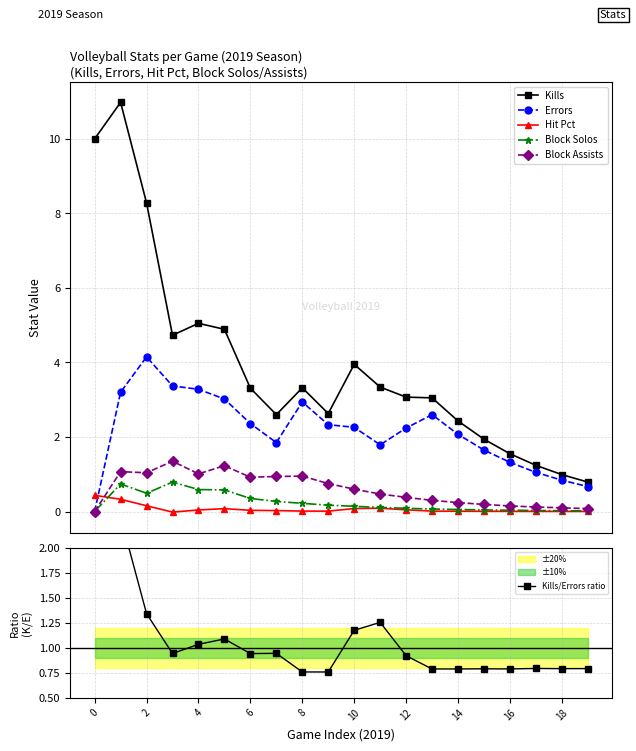

True or false: Kills and Block Solos cross at least once.

False